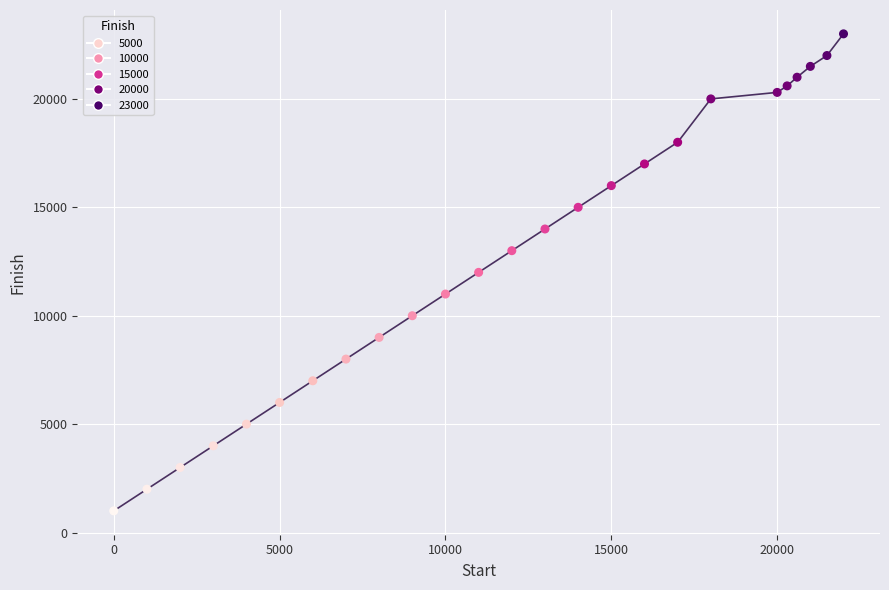

What is the range of X values (max minus min)?

22000